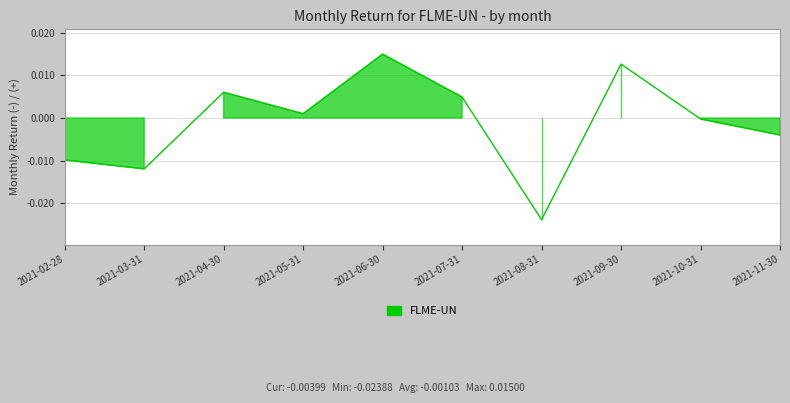

What position from the right is 2021-07-31?

5